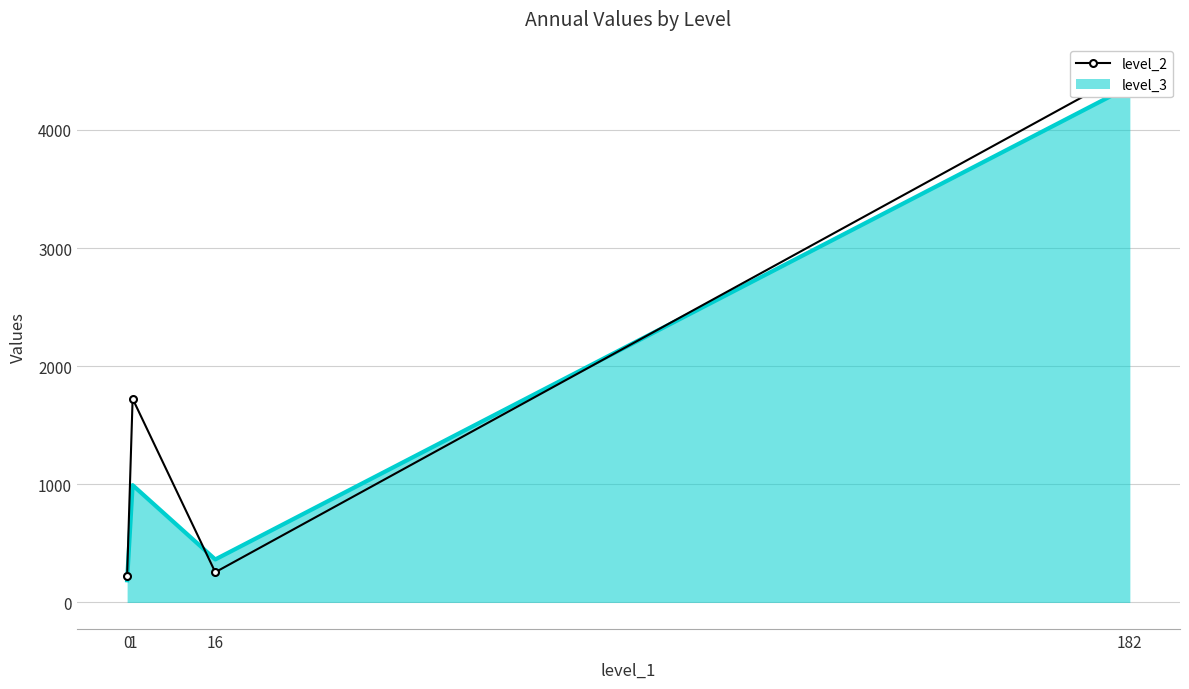

The chart shows a value of 222 at 0. True or false?

True